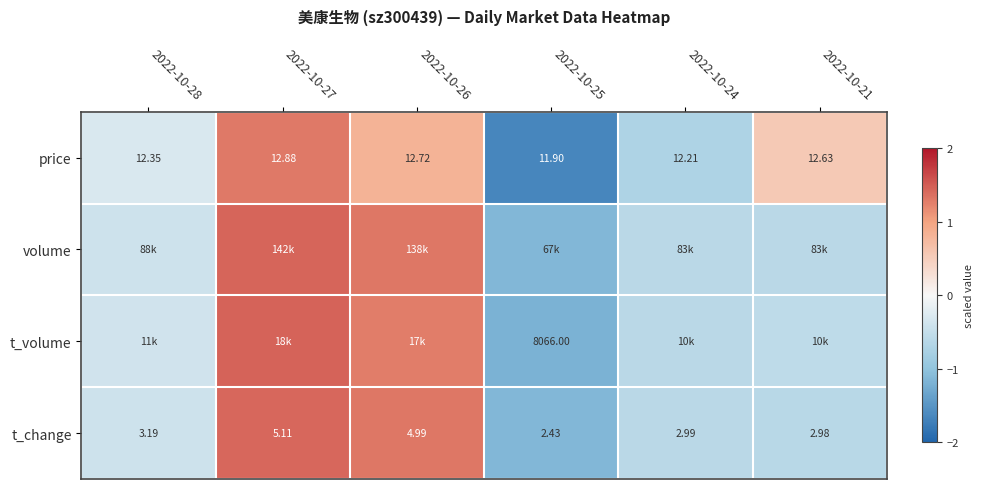

Where is t_volume nearest to the value 0?

2022-10-28